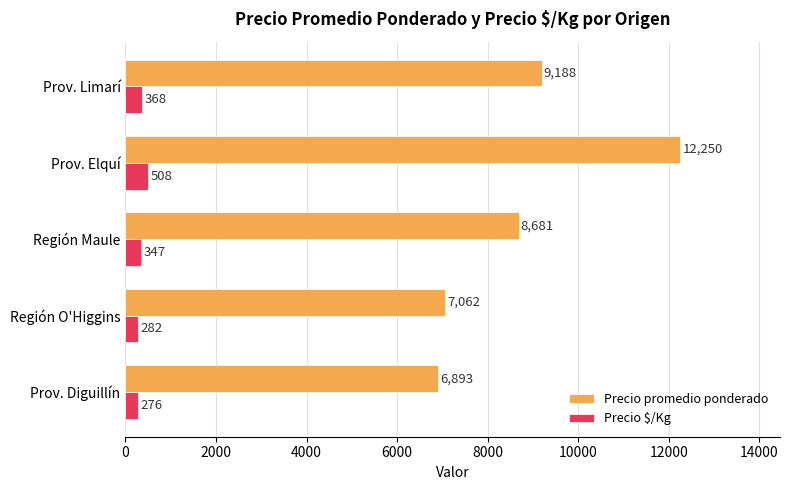

Rank the series by their average value, from highest to lowest.

Precio promedio ponderado, Precio $/Kg